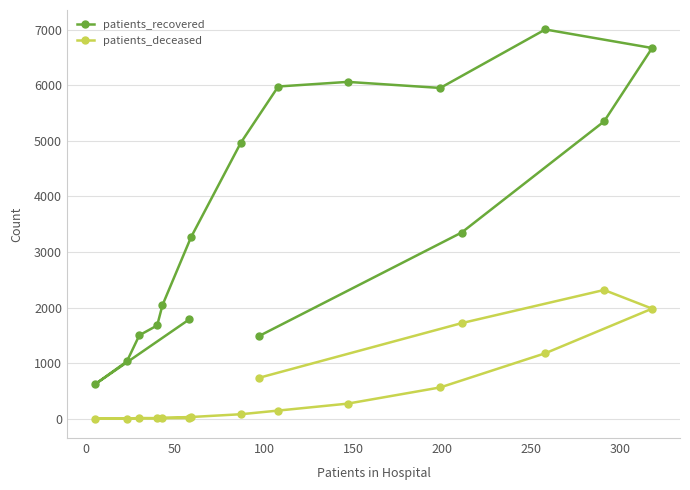

What is the value of the patients_deceased point at the 7th from the left?

30